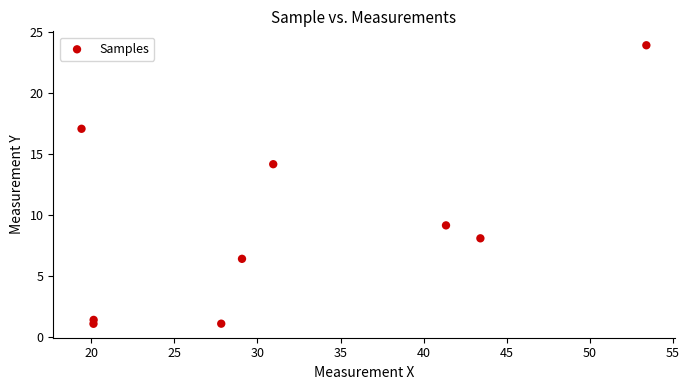

What is the range of X values (max minus min)?

34.0